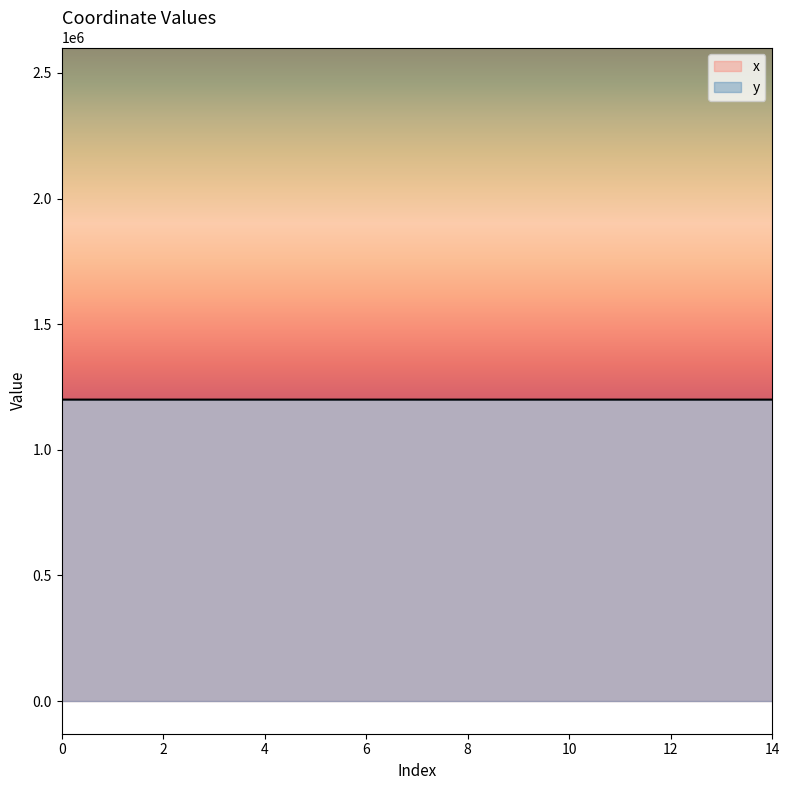

What is the value of the x point at the 10th from the left?

2600728.4